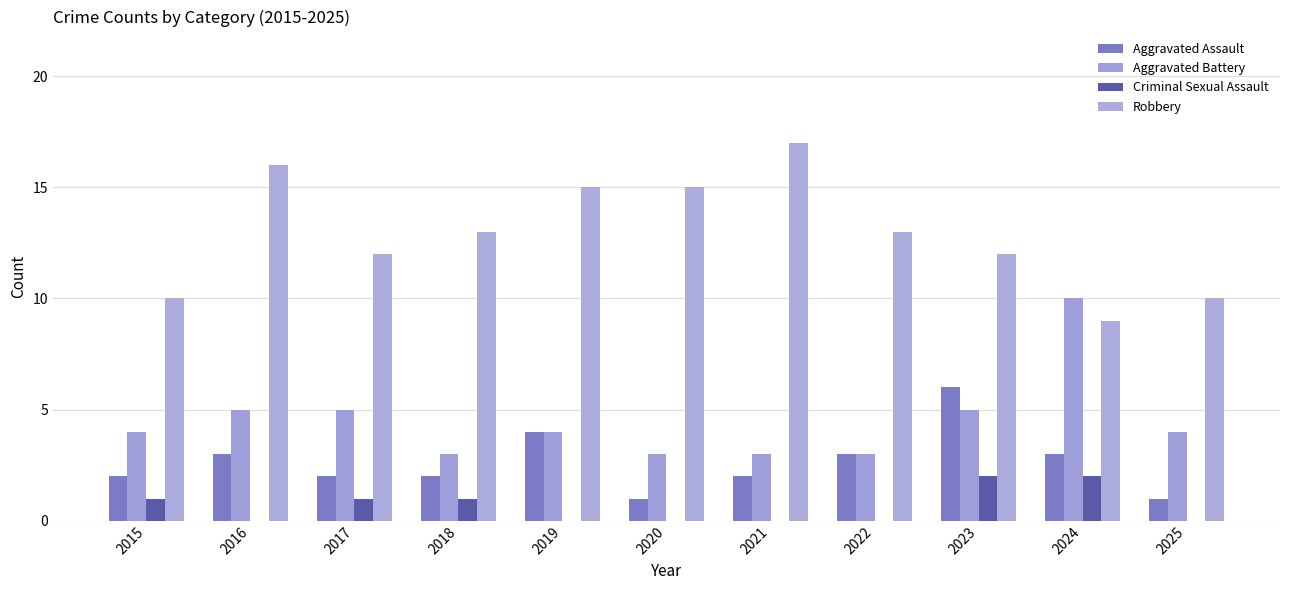

What is the sum of the Aggravated Battery values at 2024 and 2016?

15